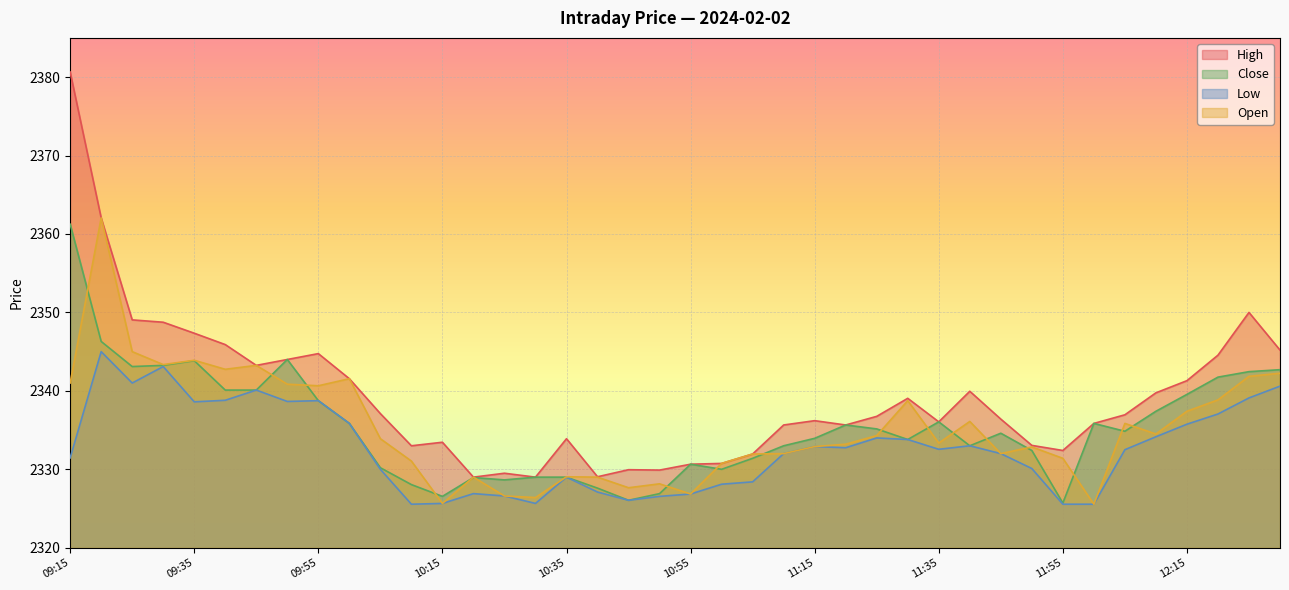

How many interior local peaks does the Open series have?

11